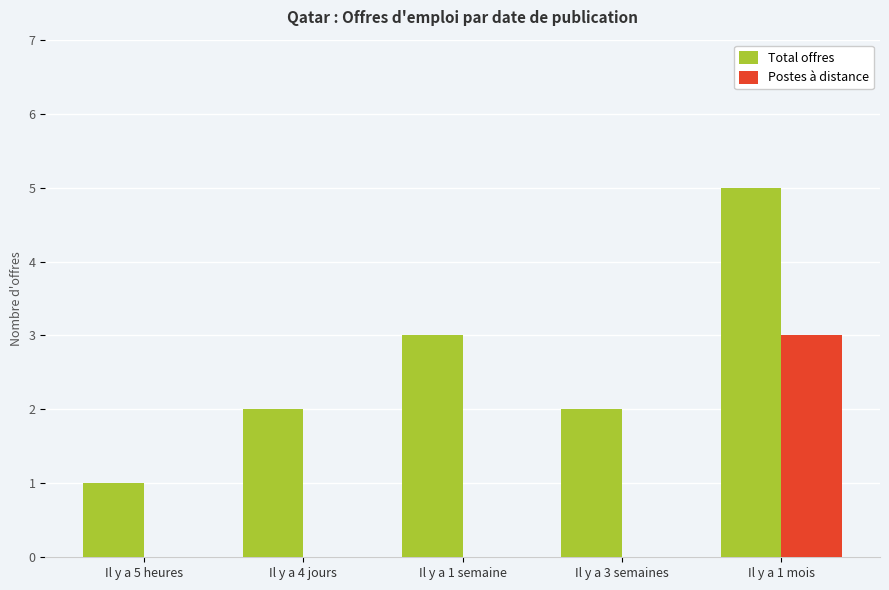

Which series changed the most between Il y a 5 heures and Il y a 4 jours?

Total offres